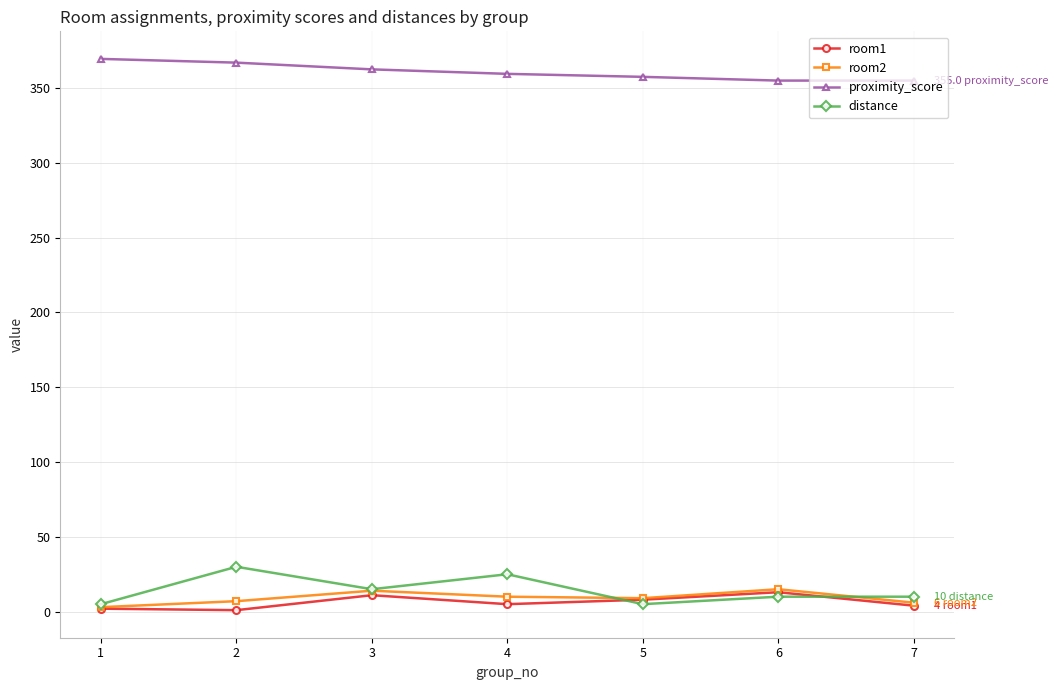

The room2 series shows 3.0 at 1. True or false?

True